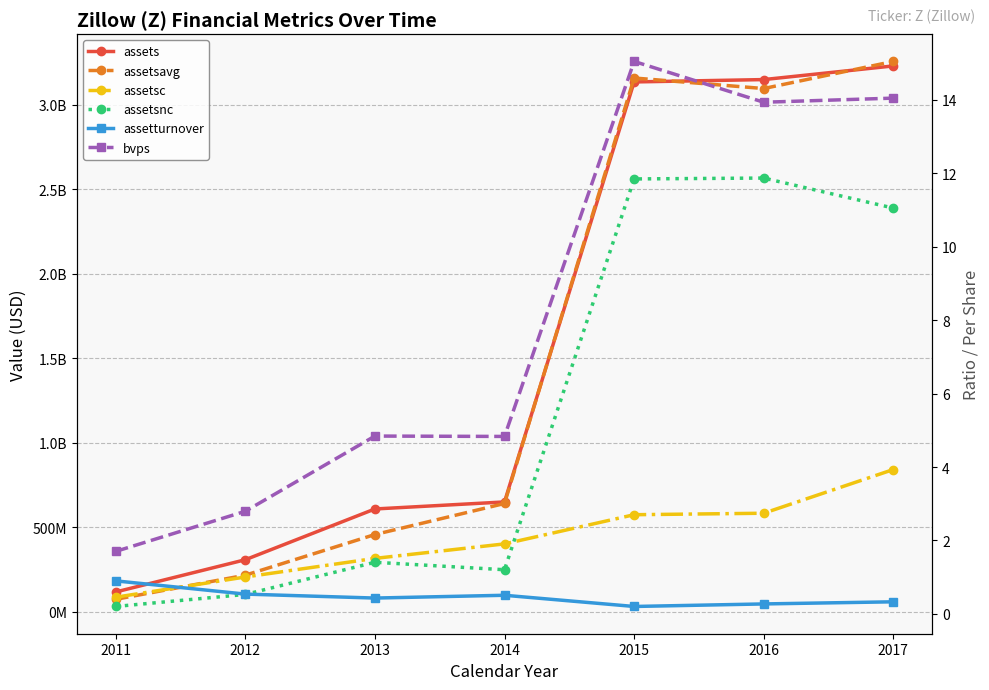

Which category has the highest value across all series?

2017